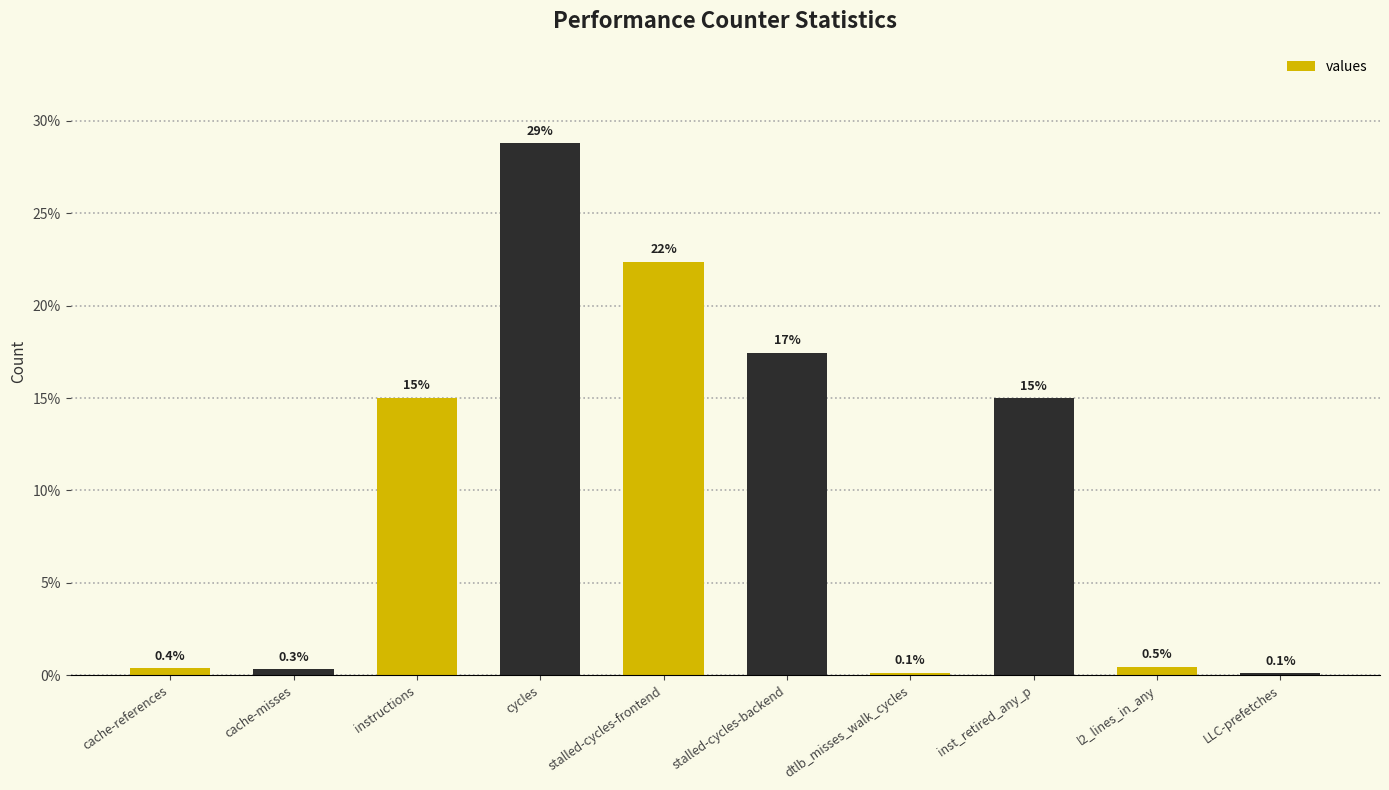

What position from the left is stalled-cycles-frontend?

5